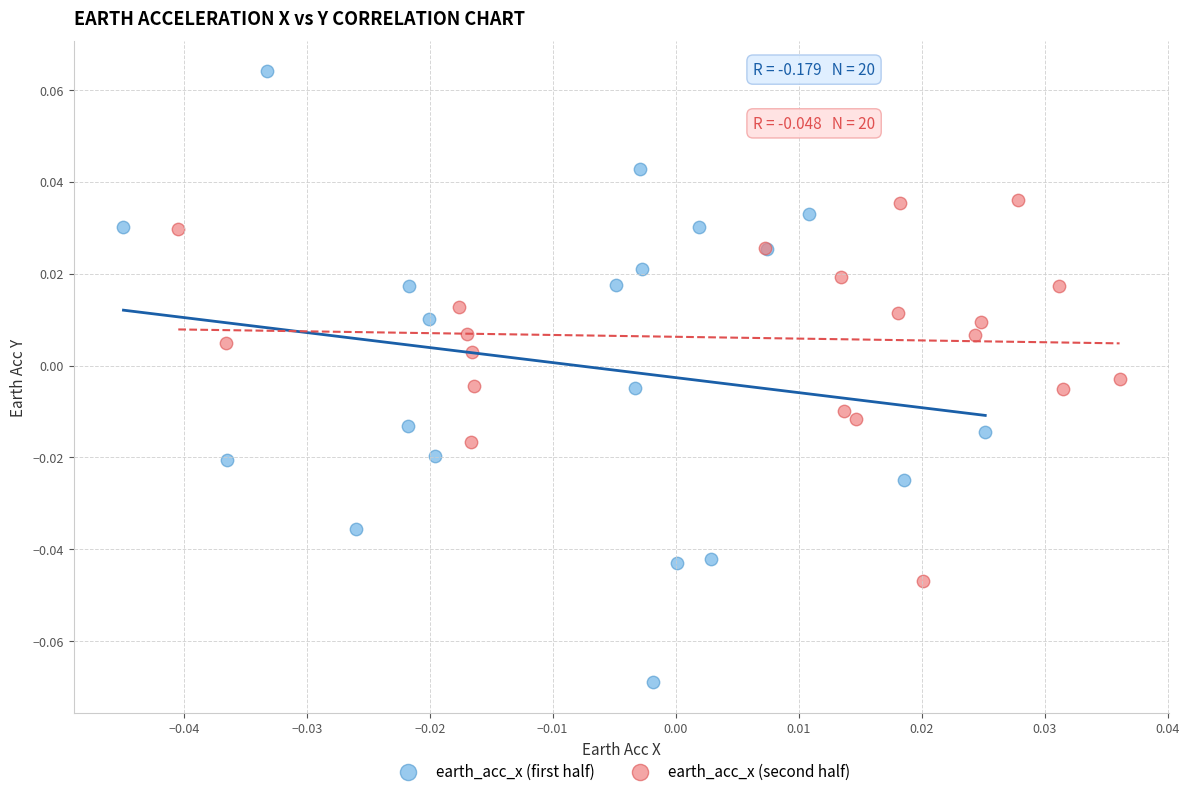

Which series has the widest spread of Y values?

earth_acc_x (first half)